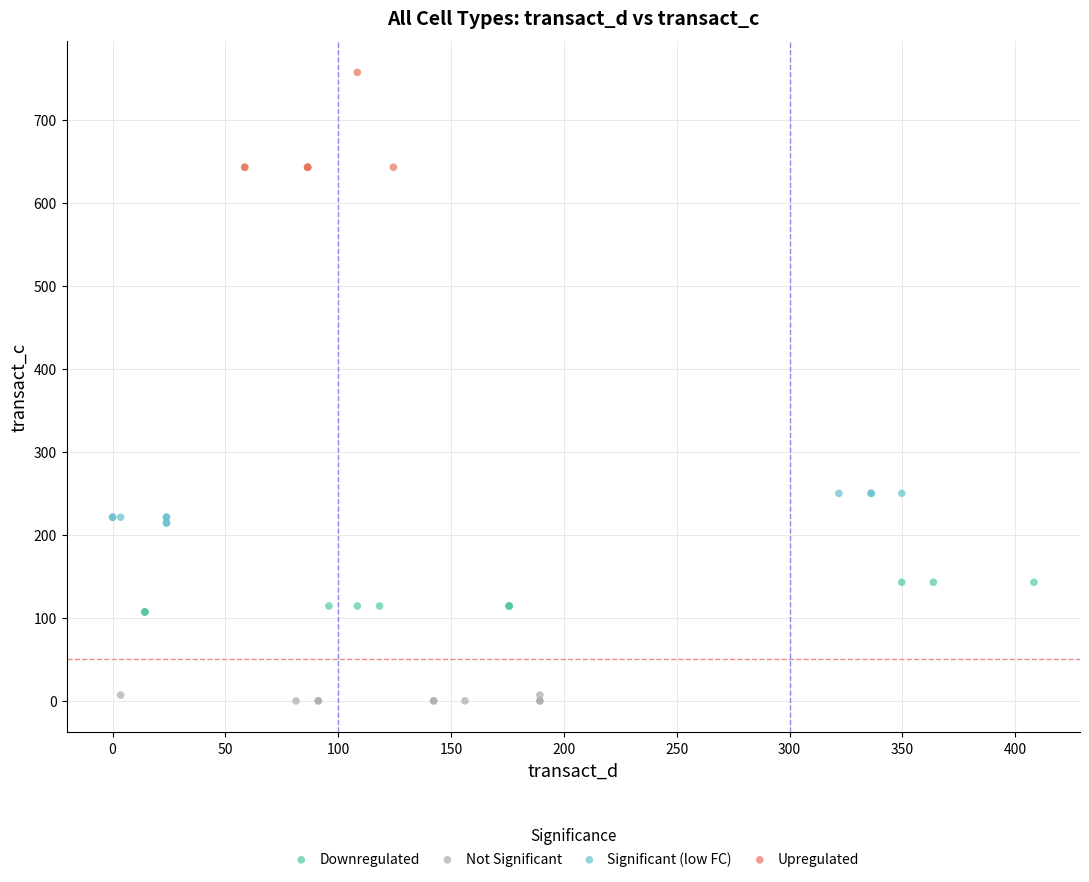

Which series has the largest Y range (max minus min)?

Upregulated